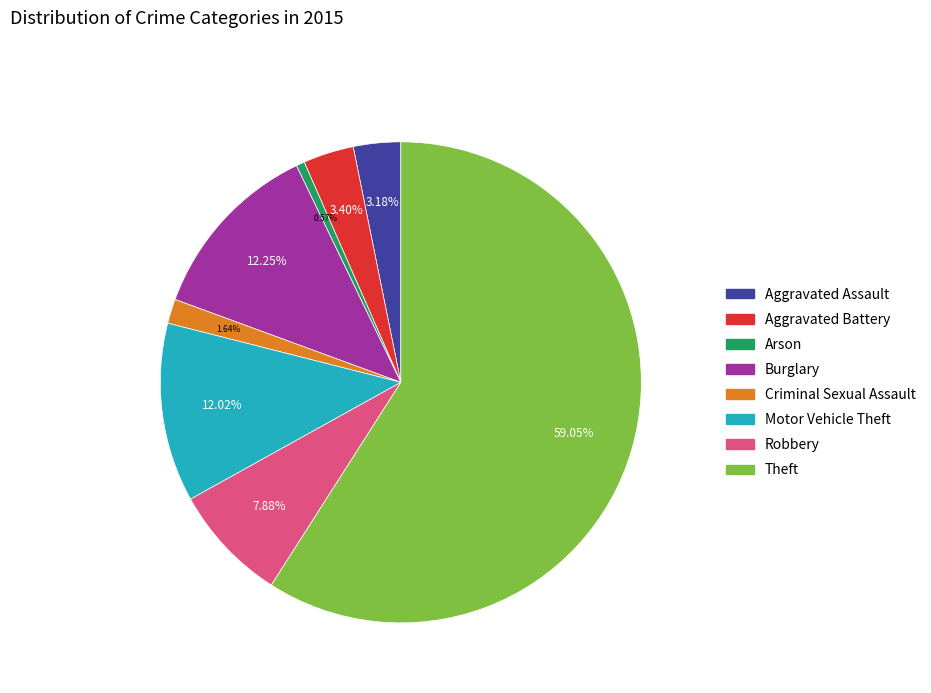

Does Motor Vehicle Theft represent more than half of the total?

No